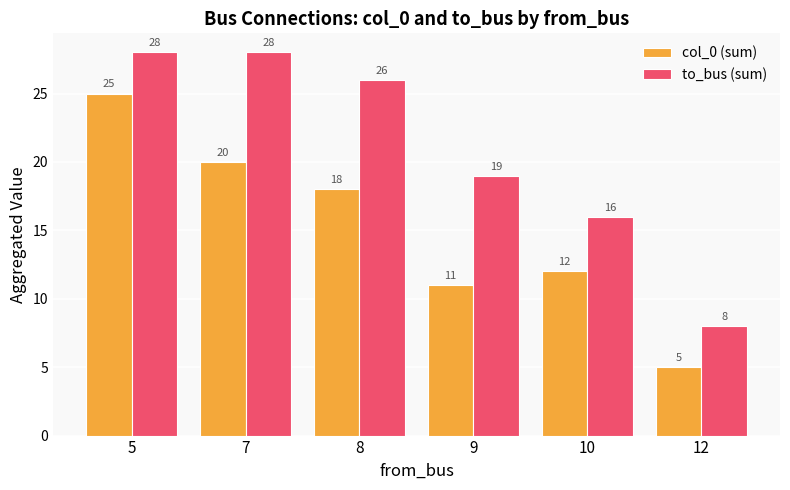

Rank the series by their average value, from highest to lowest.

to_bus (sum), col_0 (sum)